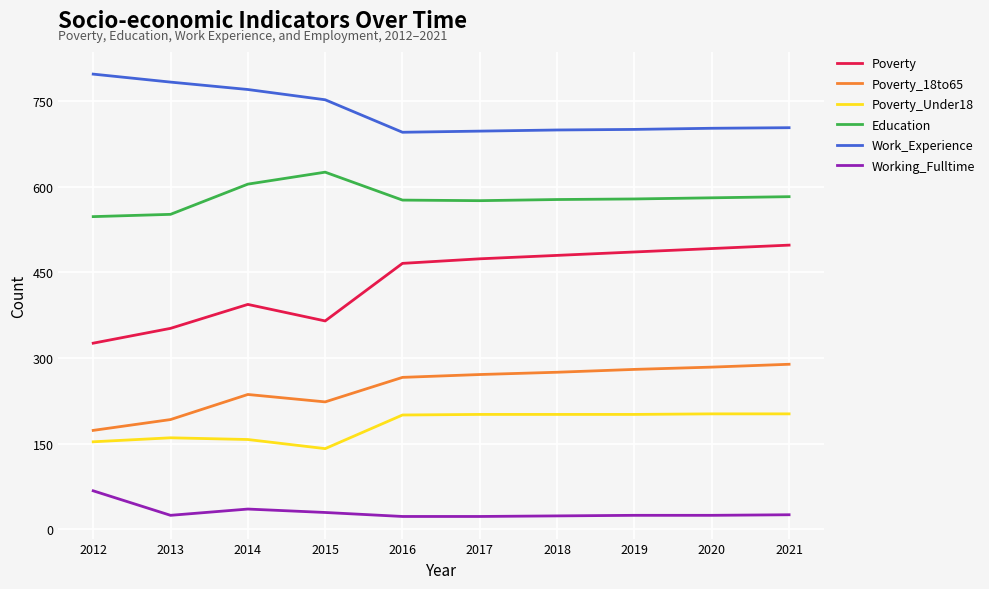

True or false: Poverty_18to65 and Poverty_Under18 intersect in this chart.

False